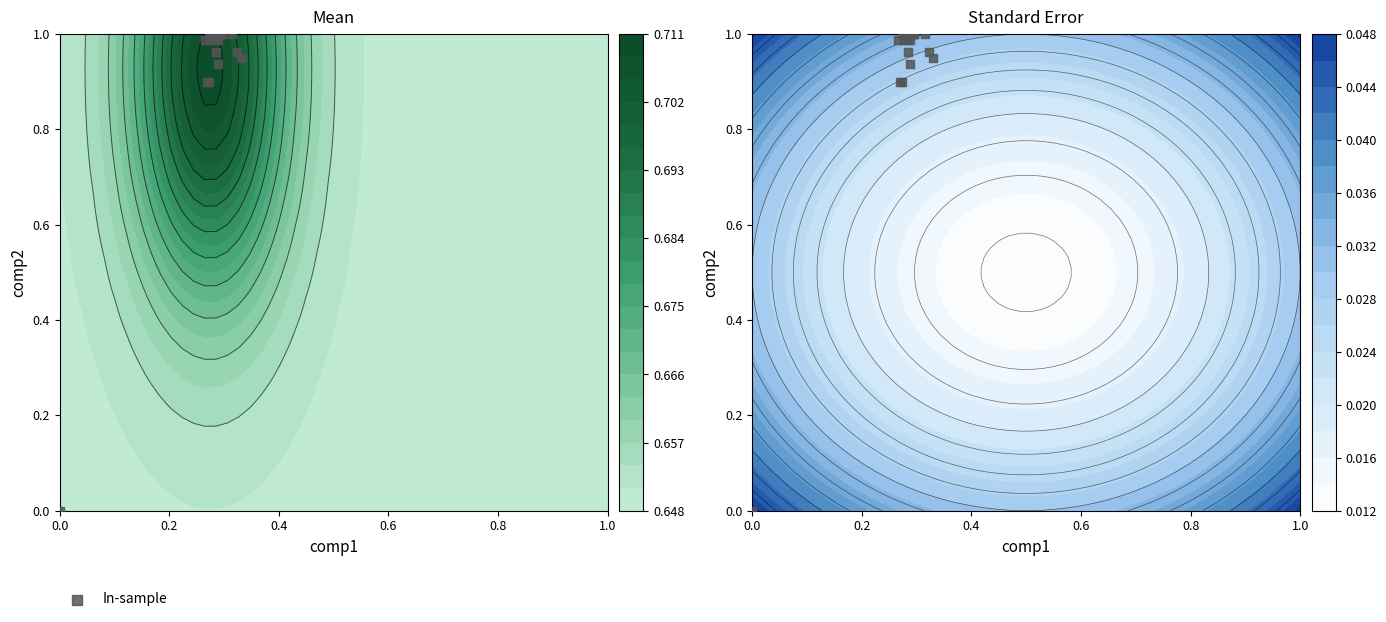

How many positive values are there?

19